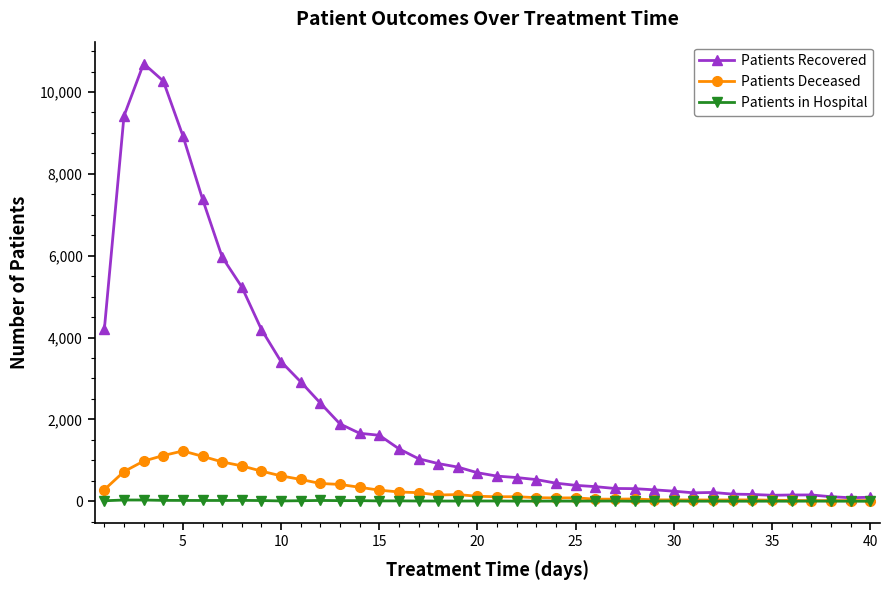

What is the average value of the Patients Recovered series?

2263